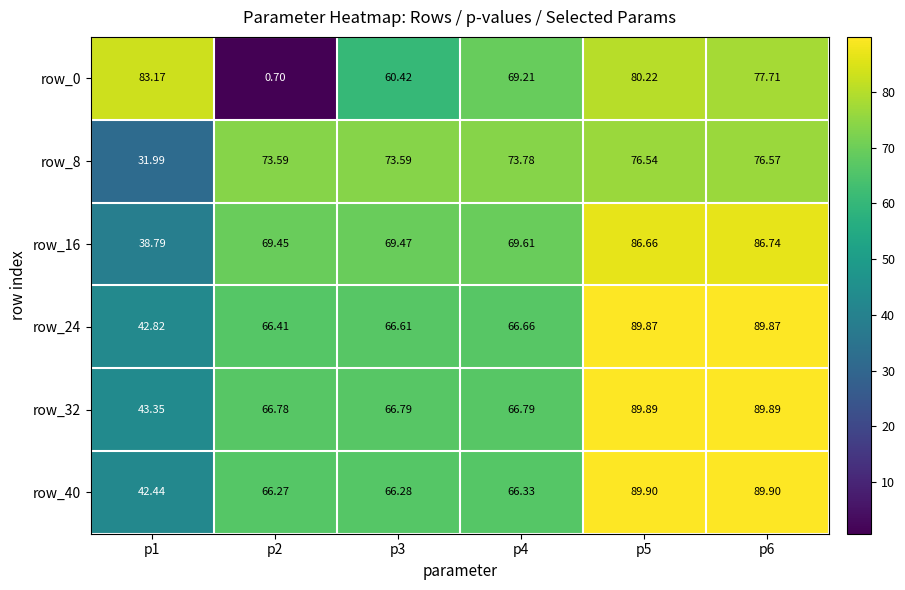

Is the value of row_24 at p4 greater than the value of row_32 at p6?

No